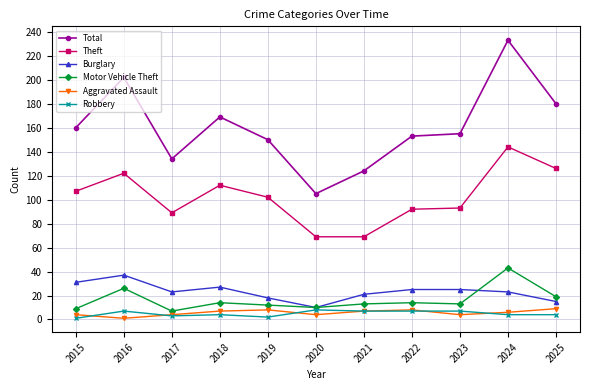

Where is the first local minimum for Motor Vehicle Theft?

2017